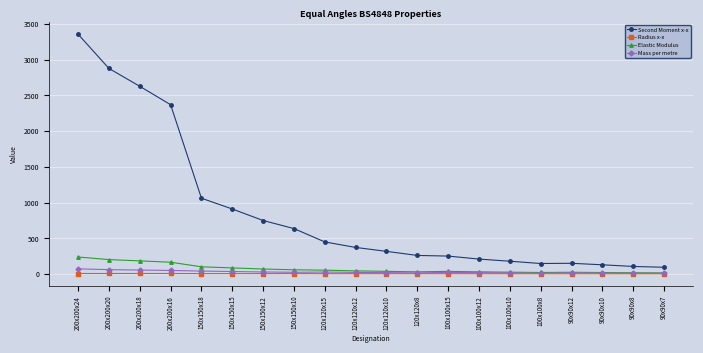

What is the difference between the maximum and minimum values in the Second Moment x-x series?

3262.8